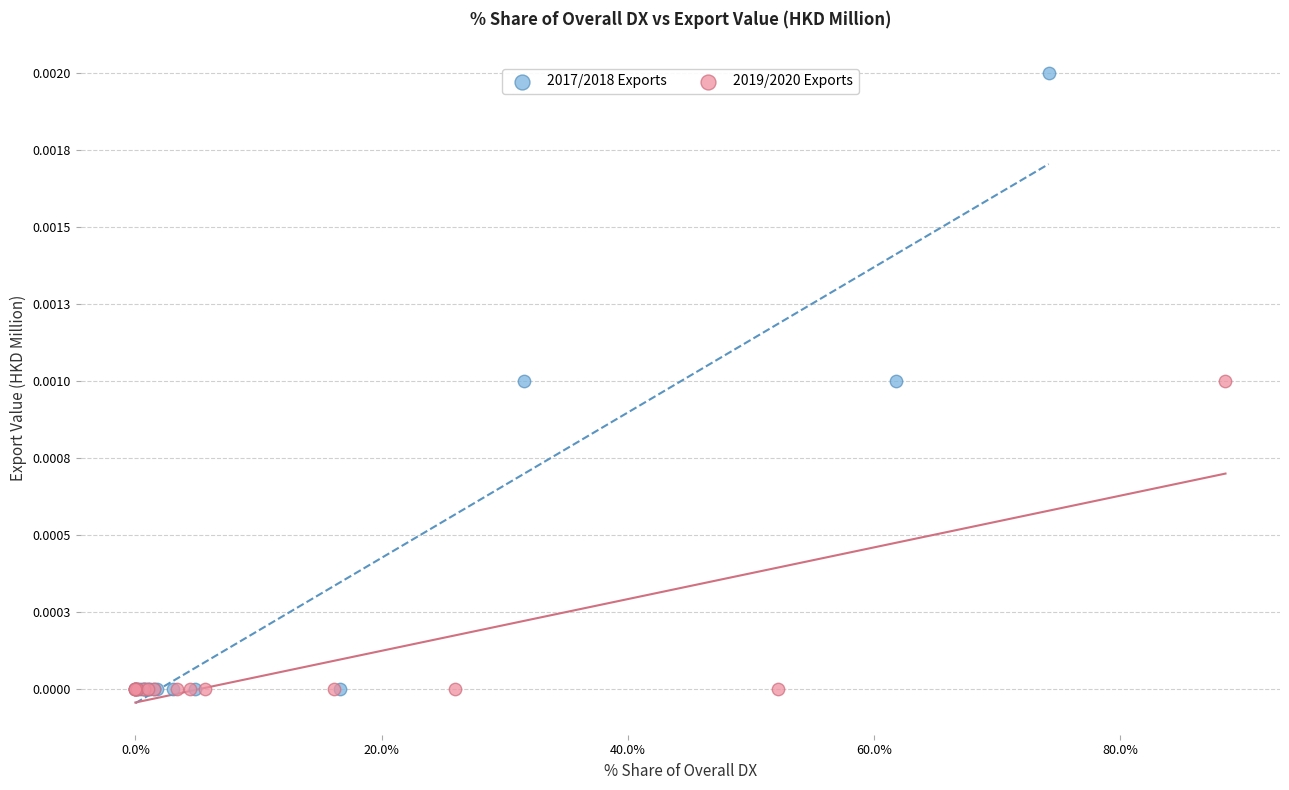

Which series contains the highest Y value?

2017/2018 Exports